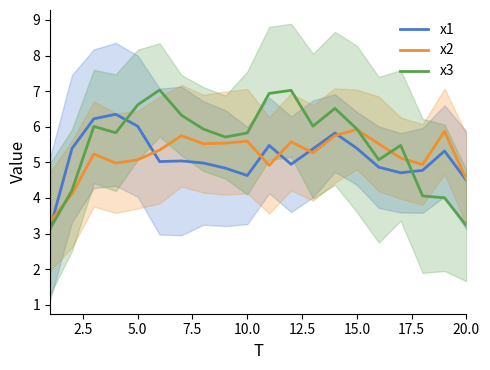

What is the average value of the x1 series?

5.1